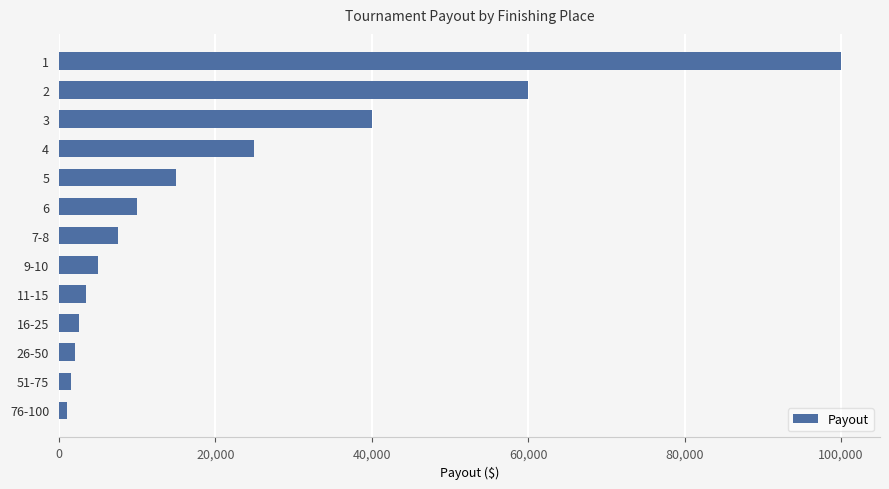

What is the label of the 2nd bar from the bottom?

51-75